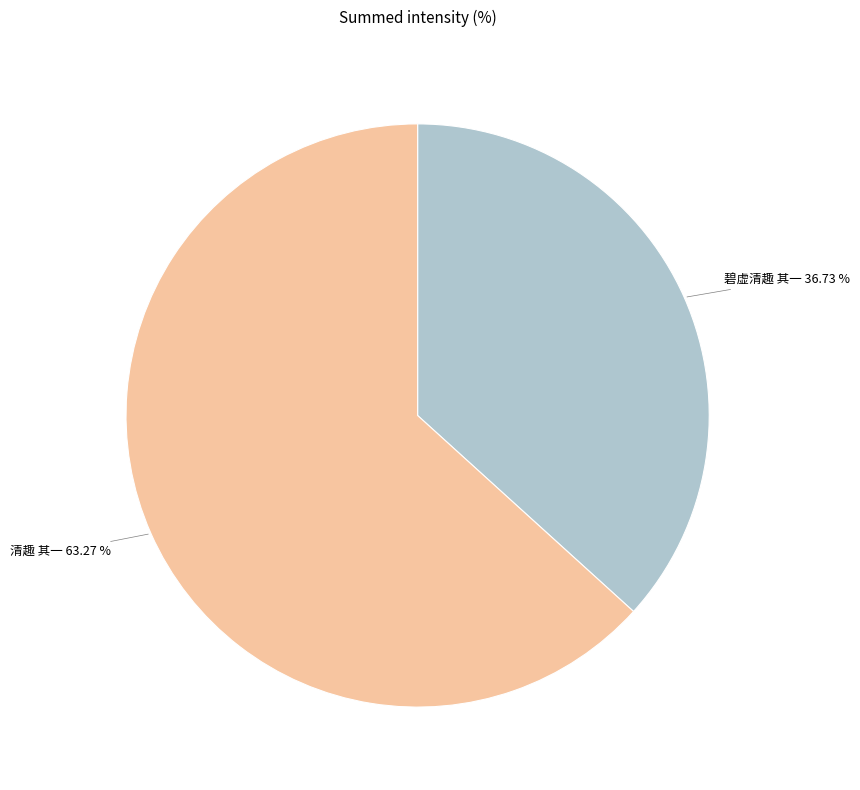

How much of the chart is everything except 碧虚清趣 其一?

63.3%